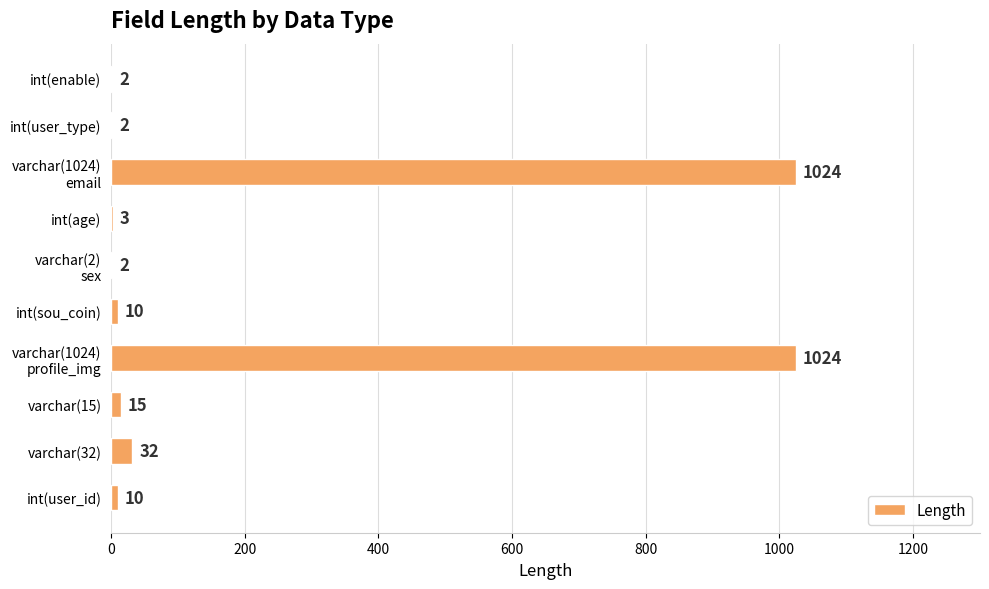

What is the sum of the values at int(user_type) and varchar(15)?

17